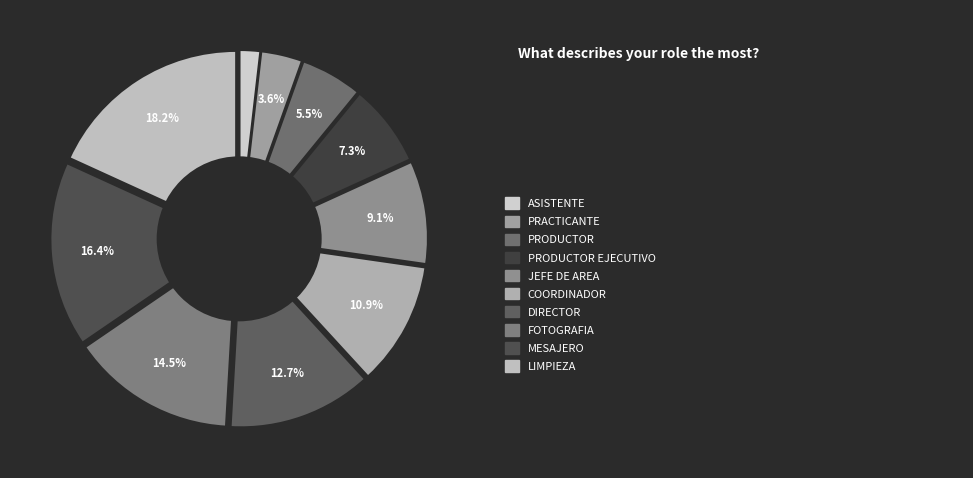

To the nearest percent, what is the combined percentage of PRODUCTOR EJECUTIVO and PRACTICANTE?

11%